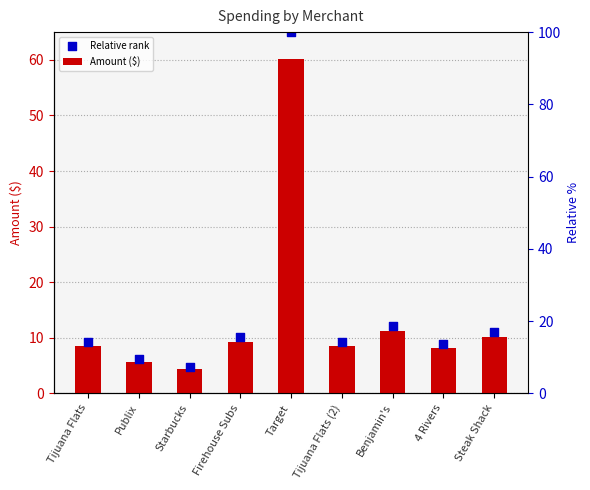

Which series has the largest Y range (max minus min)?

Relative rank